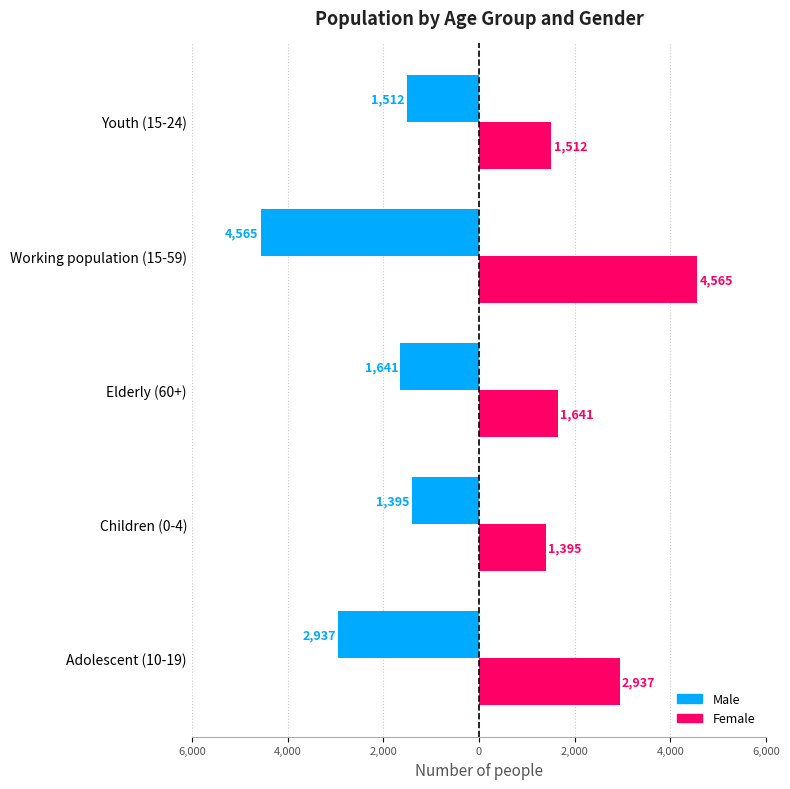

What are all the series names shown in the legend?

Male, Female